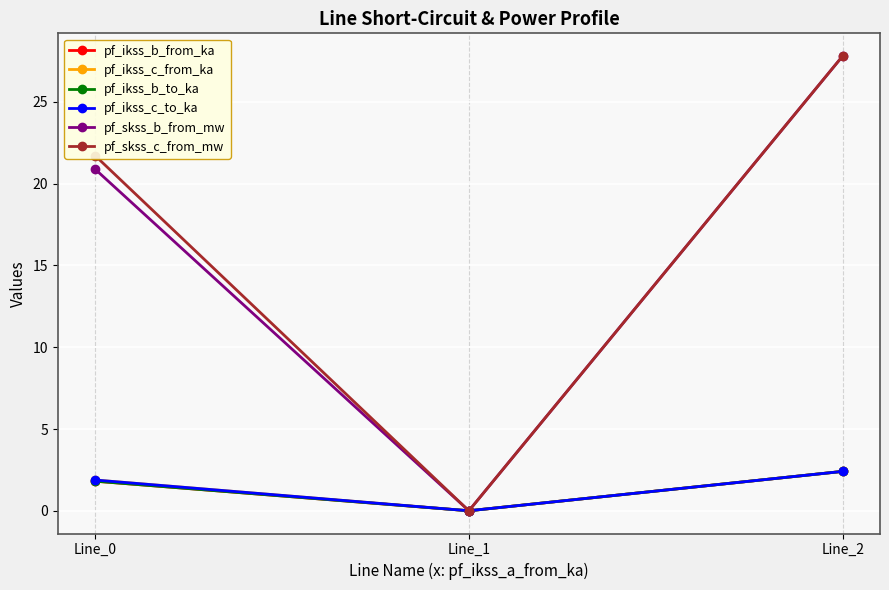

What is the sum of all pf_skss_c_from_mw values?

49.5